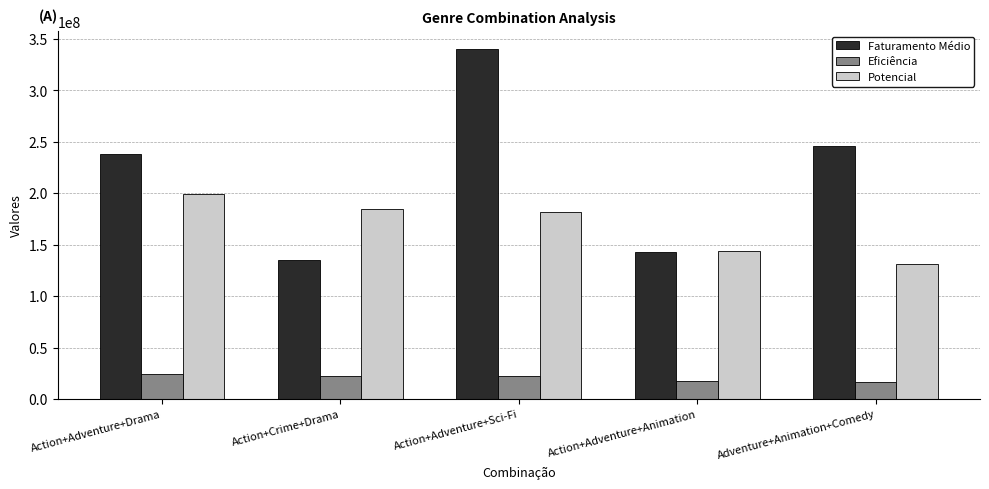

Is it true that Faturamento Médio equals 437287357.0 at Adventure+Animation+Comedy?

False